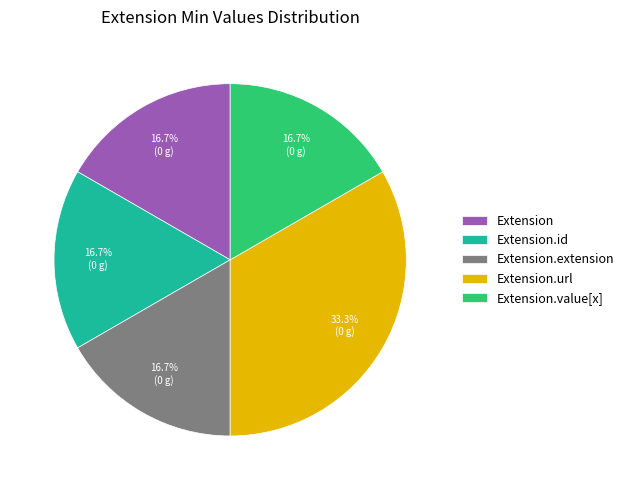

To the nearest percent, what is the average slice percentage?

20%